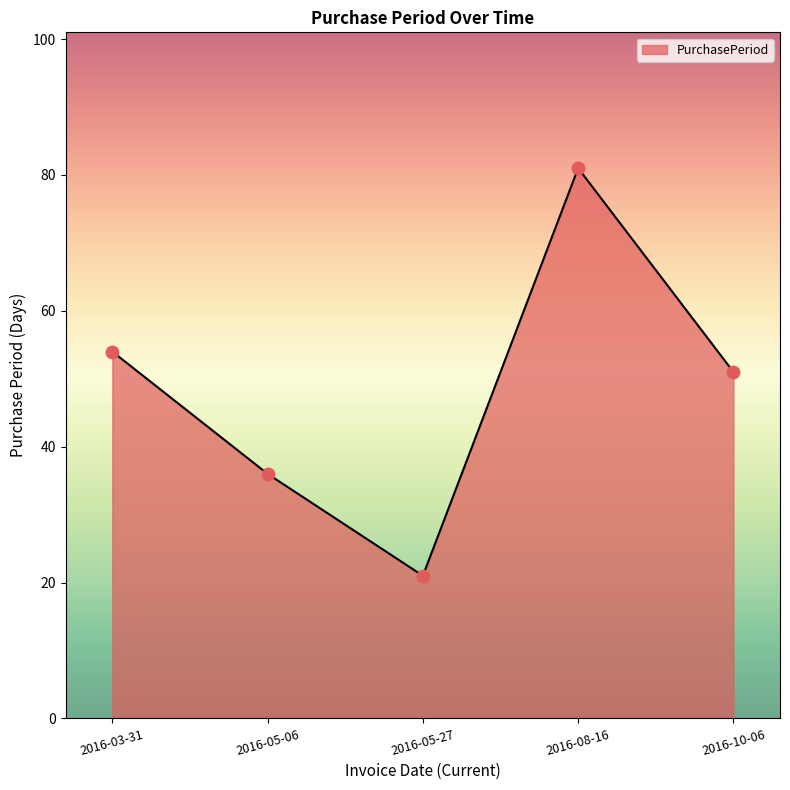

Approximately how many times larger is the value at 2016-03-31 compared to 2016-10-06?

1.1